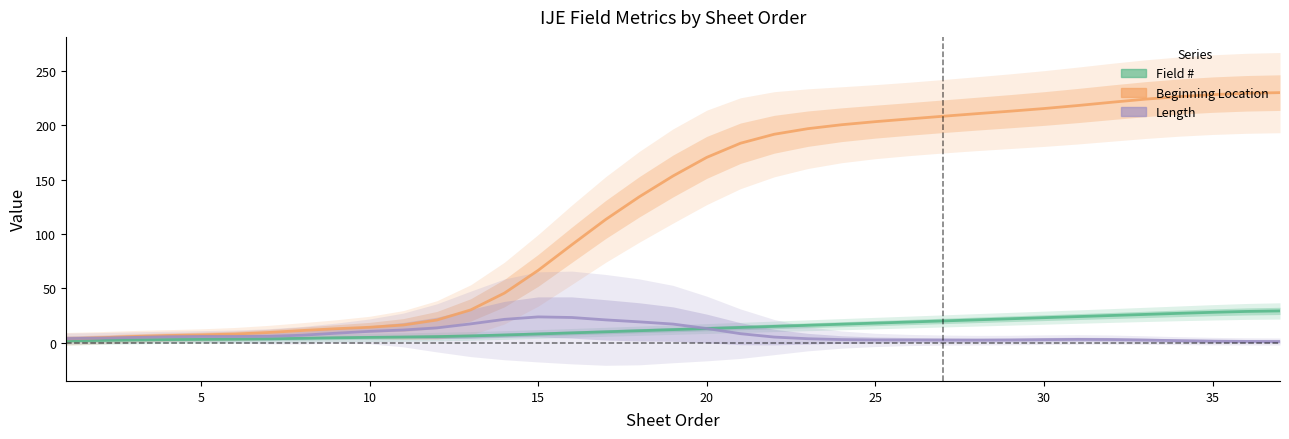

Read the Field # value at 32.

25.0